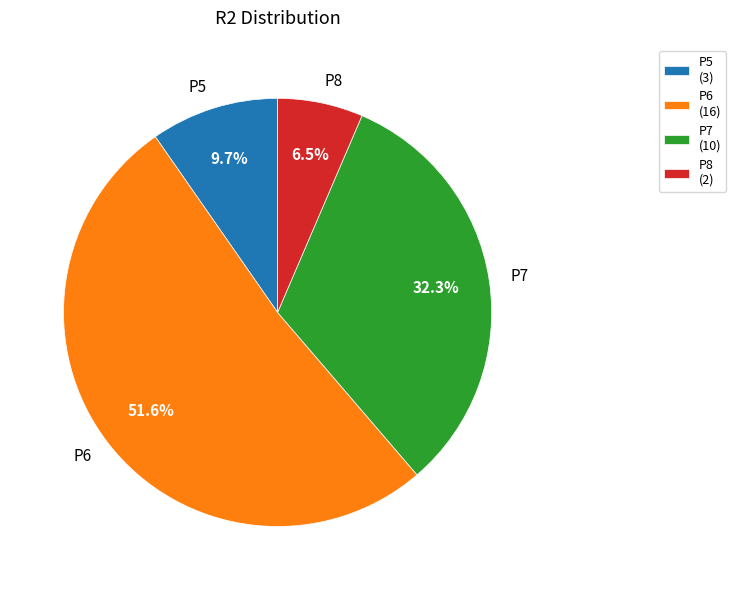

Which slice is the largest?

P6 (16)